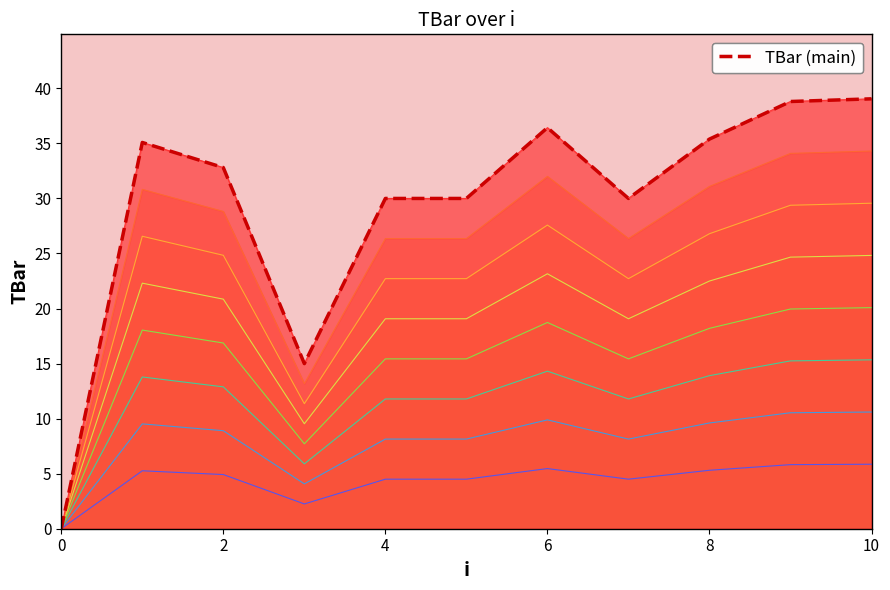

Does the chart display data point markers on the line(s)?

No